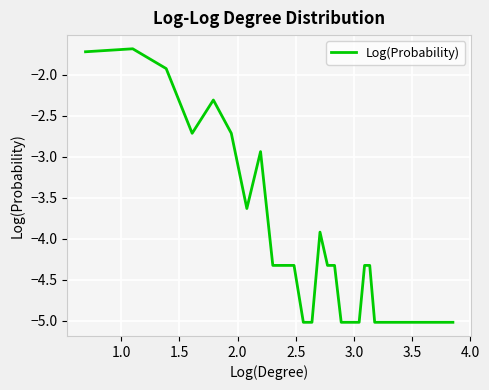

What is the greatest value displayed?

-1.7